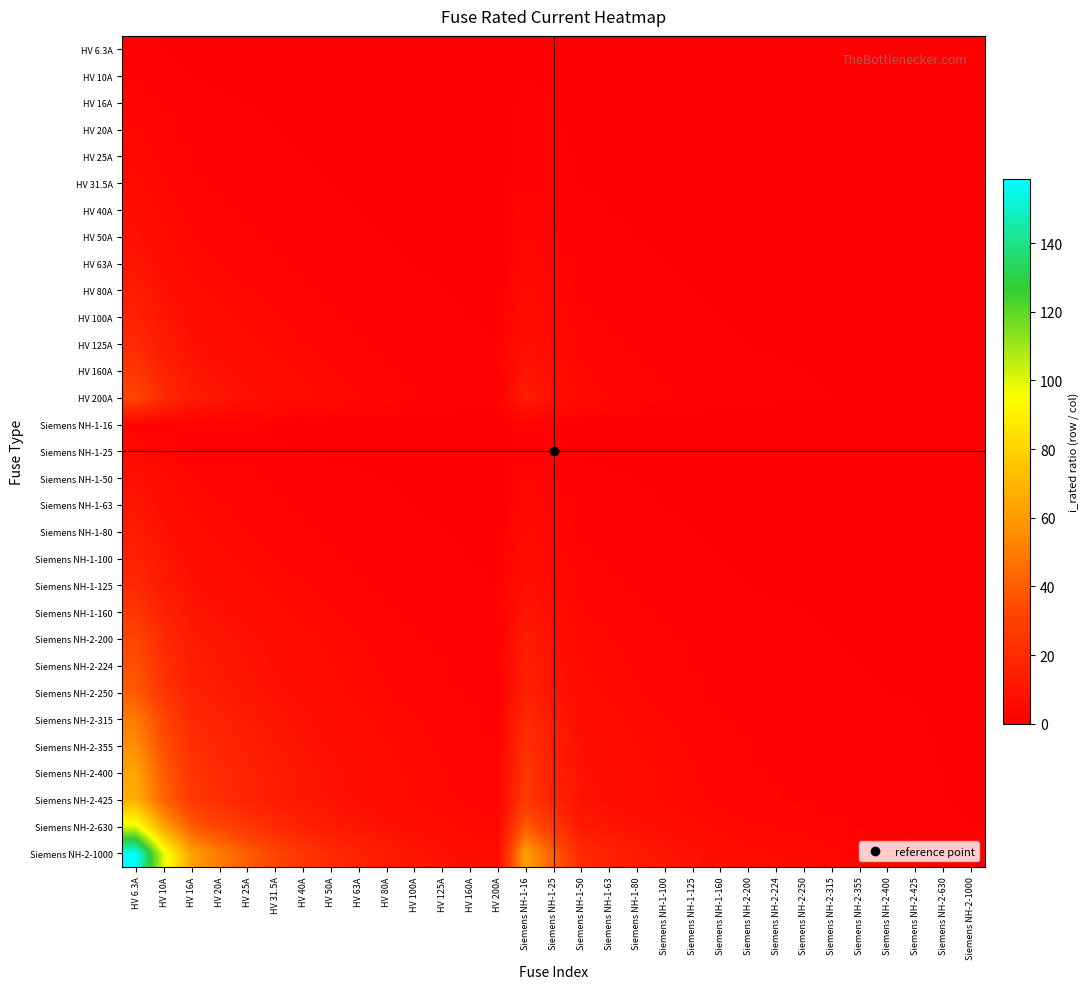

Reading right to left, extract all data points from this chart.

HV 6.3A: Siemens NH-2-1000=0.0	Siemens NH-2-630=0.0	Siemens NH-2-425=0.0	Siemens NH-2-400=0.0	Siemens NH-2-355=0.0	Siemens NH-2-315=0.0	Siemens NH-2-250=0.0	Siemens NH-2-224=0.0	Siemens NH-2-200=0.0	Siemens NH-1-160=0.0	Siemens NH-1-125=0.1	Siemens NH-1-100=0.1	Siemens NH-1-80=0.1	Siemens NH-1-63=0.1	Siemens NH-1-50=0.1	Siemens NH-1-25=0.3	Siemens NH-1-16=0.4	HV 200A=0.0	HV 160A=0.0	HV 125A=0.1	HV 100A=0.1	HV 80A=0.1	HV 63A=0.1	HV 50A=0.1	HV 40A=0.2	HV 31.5A=0.2	HV 25A=0.3	HV 20A=0.3	HV 16A=0.4	HV 10A=0.6	HV 6.3A=1.0
HV 10A: Siemens NH-2-1000=0.0	Siemens NH-2-630=0.0	Siemens NH-2-425=0.0	Siemens NH-2-400=0.0	Siemens NH-2-355=0.0	Siemens NH-2-315=0.0	Siemens NH-2-250=0.0	Siemens NH-2-224=0.0	Siemens NH-2-200=0.1	Siemens NH-1-160=0.1	Siemens NH-1-125=0.1	Siemens NH-1-100=0.1	Siemens NH-1-80=0.1	Siemens NH-1-63=0.2	Siemens NH-1-50=0.2	Siemens NH-1-25=0.4	Siemens NH-1-16=0.6	HV 200A=0.1	HV 160A=0.1	HV 125A=0.1	HV 100A=0.1	HV 80A=0.1	HV 63A=0.2	HV 50A=0.2	HV 40A=0.2	HV 31.5A=0.3	HV 25A=0.4	HV 20A=0.5	HV 16A=0.6	HV 10A=1.0	HV 6.3A=1.6
HV 16A: Siemens NH-2-1000=0.0	Siemens NH-2-630=0.0	Siemens NH-2-425=0.0	Siemens NH-2-400=0.0	Siemens NH-2-355=0.0	Siemens NH-2-315=0.1	Siemens NH-2-250=0.1	Siemens NH-2-224=0.1	Siemens NH-2-200=0.1	Siemens NH-1-160=0.1	Siemens NH-1-125=0.1	Siemens NH-1-100=0.2	Siemens NH-1-80=0.2	Siemens NH-1-63=0.3	Siemens NH-1-50=0.3	Siemens NH-1-25=0.6	Siemens NH-1-16=1.0	HV 200A=0.1	HV 160A=0.1	HV 125A=0.1	HV 100A=0.2	HV 80A=0.2	HV 63A=0.3	HV 50A=0.3	HV 40A=0.4	HV 31.5A=0.5	HV 25A=0.6	HV 20A=0.8	HV 16A=1.0	HV 10A=1.6	HV 6.3A=2.5
HV 20A: Siemens NH-2-1000=0.0	Siemens NH-2-630=0.0	Siemens NH-2-425=0.0	Siemens NH-2-400=0.1	Siemens NH-2-355=0.1	Siemens NH-2-315=0.1	Siemens NH-2-250=0.1	Siemens NH-2-224=0.1	Siemens NH-2-200=0.1	Siemens NH-1-160=0.1	Siemens NH-1-125=0.2	Siemens NH-1-100=0.2	Siemens NH-1-80=0.2	Siemens NH-1-63=0.3	Siemens NH-1-50=0.4	Siemens NH-1-25=0.8	Siemens NH-1-16=1.2	HV 200A=0.1	HV 160A=0.1	HV 125A=0.2	HV 100A=0.2	HV 80A=0.2	HV 63A=0.3	HV 50A=0.4	HV 40A=0.5	HV 31.5A=0.6	HV 25A=0.8	HV 20A=1.0	HV 16A=1.2	HV 10A=2.0	HV 6.3A=3.2
HV 25A: Siemens NH-2-1000=0.0	Siemens NH-2-630=0.0	Siemens NH-2-425=0.1	Siemens NH-2-400=0.1	Siemens NH-2-355=0.1	Siemens NH-2-315=0.1	Siemens NH-2-250=0.1	Siemens NH-2-224=0.1	Siemens NH-2-200=0.1	Siemens NH-1-160=0.2	Siemens NH-1-125=0.2	Siemens NH-1-100=0.2	Siemens NH-1-80=0.3	Siemens NH-1-63=0.4	Siemens NH-1-50=0.5	Siemens NH-1-25=1.0	Siemens NH-1-16=1.6	HV 200A=0.1	HV 160A=0.2	HV 125A=0.2	HV 100A=0.2	HV 80A=0.3	HV 63A=0.4	HV 50A=0.5	HV 40A=0.6	HV 31.5A=0.8	HV 25A=1.0	HV 20A=1.2	HV 16A=1.6	HV 10A=2.5	HV 6.3A=4.0
HV 31.5A: Siemens NH-2-1000=0.0	Siemens NH-2-630=0.1	Siemens NH-2-425=0.1	Siemens NH-2-400=0.1	Siemens NH-2-355=0.1	Siemens NH-2-315=0.1	Siemens NH-2-250=0.1	Siemens NH-2-224=0.1	Siemens NH-2-200=0.2	Siemens NH-1-160=0.2	Siemens NH-1-125=0.3	Siemens NH-1-100=0.3	Siemens NH-1-80=0.4	Siemens NH-1-63=0.5	Siemens NH-1-50=0.6	Siemens NH-1-25=1.3	Siemens NH-1-16=2.0	HV 200A=0.2	HV 160A=0.2	HV 125A=0.3	HV 100A=0.3	HV 80A=0.4	HV 63A=0.5	HV 50A=0.6	HV 40A=0.8	HV 31.5A=1.0	HV 25A=1.3	HV 20A=1.6	HV 16A=2.0	HV 10A=3.1	HV 6.3A=5.0
HV 40A: Siemens NH-2-1000=0.0	Siemens NH-2-630=0.1	Siemens NH-2-425=0.1	Siemens NH-2-400=0.1	Siemens NH-2-355=0.1	Siemens NH-2-315=0.1	Siemens NH-2-250=0.2	Siemens NH-2-224=0.2	Siemens NH-2-200=0.2	Siemens NH-1-160=0.2	Siemens NH-1-125=0.3	Siemens NH-1-100=0.4	Siemens NH-1-80=0.5	Siemens NH-1-63=0.6	Siemens NH-1-50=0.8	Siemens NH-1-25=1.6	Siemens NH-1-16=2.5	HV 200A=0.2	HV 160A=0.2	HV 125A=0.3	HV 100A=0.4	HV 80A=0.5	HV 63A=0.6	HV 50A=0.8	HV 40A=1.0	HV 31.5A=1.3	HV 25A=1.6	HV 20A=2.0	HV 16A=2.5	HV 10A=4.0	HV 6.3A=6.3
HV 50A: Siemens NH-2-1000=0.1	Siemens NH-2-630=0.1	Siemens NH-2-425=0.1	Siemens NH-2-400=0.1	Siemens NH-2-355=0.1	Siemens NH-2-315=0.2	Siemens NH-2-250=0.2	Siemens NH-2-224=0.2	Siemens NH-2-200=0.2	Siemens NH-1-160=0.3	Siemens NH-1-125=0.4	Siemens NH-1-100=0.5	Siemens NH-1-80=0.6	Siemens NH-1-63=0.8	Siemens NH-1-50=1.0	Siemens NH-1-25=2.0	Siemens NH-1-16=3.1	HV 200A=0.2	HV 160A=0.3	HV 125A=0.4	HV 100A=0.5	HV 80A=0.6	HV 63A=0.8	HV 50A=1.0	HV 40A=1.2	HV 31.5A=1.6	HV 25A=2.0	HV 20A=2.5	HV 16A=3.1	HV 10A=5.0	HV 6.3A=7.9
HV 63A: Siemens NH-2-1000=0.1	Siemens NH-2-630=0.1	Siemens NH-2-425=0.1	Siemens NH-2-400=0.2	Siemens NH-2-355=0.2	Siemens NH-2-315=0.2	Siemens NH-2-250=0.3	Siemens NH-2-224=0.3	Siemens NH-2-200=0.3	Siemens NH-1-160=0.4	Siemens NH-1-125=0.5	Siemens NH-1-100=0.6	Siemens NH-1-80=0.8	Siemens NH-1-63=1.0	Siemens NH-1-50=1.3	Siemens NH-1-25=2.5	Siemens NH-1-16=3.9	HV 200A=0.3	HV 160A=0.4	HV 125A=0.5	HV 100A=0.6	HV 80A=0.8	HV 63A=1.0	HV 50A=1.3	HV 40A=1.6	HV 31.5A=2.0	HV 25A=2.5	HV 20A=3.1	HV 16A=3.9	HV 10A=6.3	HV 6.3A=10.0
HV 80A: Siemens NH-2-1000=0.1	Siemens NH-2-630=0.1	Siemens NH-2-425=0.2	Siemens NH-2-400=0.2	Siemens NH-2-355=0.2	Siemens NH-2-315=0.3	Siemens NH-2-250=0.3	Siemens NH-2-224=0.4	Siemens NH-2-200=0.4	Siemens NH-1-160=0.5	Siemens NH-1-125=0.6	Siemens NH-1-100=0.8	Siemens NH-1-80=1.0	Siemens NH-1-63=1.3	Siemens NH-1-50=1.6	Siemens NH-1-25=3.2	Siemens NH-1-16=5.0	HV 200A=0.4	HV 160A=0.5	HV 125A=0.6	HV 100A=0.8	HV 80A=1.0	HV 63A=1.3	HV 50A=1.6	HV 40A=2.0	HV 31.5A=2.5	HV 25A=3.2	HV 20A=4.0	HV 16A=5.0	HV 10A=8.0	HV 6.3A=12.7
HV 100A: Siemens NH-2-1000=0.1	Siemens NH-2-630=0.2	Siemens NH-2-425=0.2	Siemens NH-2-400=0.2	Siemens NH-2-355=0.3	Siemens NH-2-315=0.3	Siemens NH-2-250=0.4	Siemens NH-2-224=0.4	Siemens NH-2-200=0.5	Siemens NH-1-160=0.6	Siemens NH-1-125=0.8	Siemens NH-1-100=1.0	Siemens NH-1-80=1.2	Siemens NH-1-63=1.6	Siemens NH-1-50=2.0	Siemens NH-1-25=4.0	Siemens NH-1-16=6.2	HV 200A=0.5	HV 160A=0.6	HV 125A=0.8	HV 100A=1.0	HV 80A=1.2	HV 63A=1.6	HV 50A=2.0	HV 40A=2.5	HV 31.5A=3.2	HV 25A=4.0	HV 20A=5.0	HV 16A=6.2	HV 10A=10.0	HV 6.3A=15.9
HV 125A: Siemens NH-2-1000=0.1	Siemens NH-2-630=0.2	Siemens NH-2-425=0.3	Siemens NH-2-400=0.3	Siemens NH-2-355=0.4	Siemens NH-2-315=0.4	Siemens NH-2-250=0.5	Siemens NH-2-224=0.6	Siemens NH-2-200=0.6	Siemens NH-1-160=0.8	Siemens NH-1-125=1.0	Siemens NH-1-100=1.2	Siemens NH-1-80=1.6	Siemens NH-1-63=2.0	Siemens NH-1-50=2.5	Siemens NH-1-25=5.0	Siemens NH-1-16=7.8	HV 200A=0.6	HV 160A=0.8	HV 125A=1.0	HV 100A=1.2	HV 80A=1.6	HV 63A=2.0	HV 50A=2.5	HV 40A=3.1	HV 31.5A=4.0	HV 25A=5.0	HV 20A=6.2	HV 16A=7.8	HV 10A=12.5	HV 6.3A=19.8
HV 160A: Siemens NH-2-1000=0.2	Siemens NH-2-630=0.3	Siemens NH-2-425=0.4	Siemens NH-2-400=0.4	Siemens NH-2-355=0.5	Siemens NH-2-315=0.5	Siemens NH-2-250=0.6	Siemens NH-2-224=0.7	Siemens NH-2-200=0.8	Siemens NH-1-160=1.0	Siemens NH-1-125=1.3	Siemens NH-1-100=1.6	Siemens NH-1-80=2.0	Siemens NH-1-63=2.5	Siemens NH-1-50=3.2	Siemens NH-1-25=6.4	Siemens NH-1-16=10.0	HV 200A=0.8	HV 160A=1.0	HV 125A=1.3	HV 100A=1.6	HV 80A=2.0	HV 63A=2.5	HV 50A=3.2	HV 40A=4.0	HV 31.5A=5.1	HV 25A=6.4	HV 20A=8.0	HV 16A=10.0	HV 10A=16.0	HV 6.3A=25.4
HV 200A: Siemens NH-2-1000=0.2	Siemens NH-2-630=0.3	Siemens NH-2-425=0.5	Siemens NH-2-400=0.5	Siemens NH-2-355=0.6	Siemens NH-2-315=0.6	Siemens NH-2-250=0.8	Siemens NH-2-224=0.9	Siemens NH-2-200=1.0	Siemens NH-1-160=1.2	Siemens NH-1-125=1.6	Siemens NH-1-100=2.0	Siemens NH-1-80=2.5	Siemens NH-1-63=3.2	Siemens NH-1-50=4.0	Siemens NH-1-25=8.0	Siemens NH-1-16=12.5	HV 200A=1.0	HV 160A=1.2	HV 125A=1.6	HV 100A=2.0	HV 80A=2.5	HV 63A=3.2	HV 50A=4.0	HV 40A=5.0	HV 31.5A=6.3	HV 25A=8.0	HV 20A=10.0	HV 16A=12.5	HV 10A=20.0	HV 6.3A=31.7
Siemens NH-1-16: Siemens NH-2-1000=0.0	Siemens NH-2-630=0.0	Siemens NH-2-425=0.0	Siemens NH-2-400=0.0	Siemens NH-2-355=0.0	Siemens NH-2-315=0.1	Siemens NH-2-250=0.1	Siemens NH-2-224=0.1	Siemens NH-2-200=0.1	Siemens NH-1-160=0.1	Siemens NH-1-125=0.1	Siemens NH-1-100=0.2	Siemens NH-1-80=0.2	Siemens NH-1-63=0.3	Siemens NH-1-50=0.3	Siemens NH-1-25=0.6	Siemens NH-1-16=1.0	HV 200A=0.1	HV 160A=0.1	HV 125A=0.1	HV 100A=0.2	HV 80A=0.2	HV 63A=0.3	HV 50A=0.3	HV 40A=0.4	HV 31.5A=0.5	HV 25A=0.6	HV 20A=0.8	HV 16A=1.0	HV 10A=1.6	HV 6.3A=2.5
Siemens NH-1-25: Siemens NH-2-1000=0.0	Siemens NH-2-630=0.0	Siemens NH-2-425=0.1	Siemens NH-2-400=0.1	Siemens NH-2-355=0.1	Siemens NH-2-315=0.1	Siemens NH-2-250=0.1	Siemens NH-2-224=0.1	Siemens NH-2-200=0.1	Siemens NH-1-160=0.2	Siemens NH-1-125=0.2	Siemens NH-1-100=0.2	Siemens NH-1-80=0.3	Siemens NH-1-63=0.4	Siemens NH-1-50=0.5	Siemens NH-1-25=1.0	Siemens NH-1-16=1.6	HV 200A=0.1	HV 160A=0.2	HV 125A=0.2	HV 100A=0.2	HV 80A=0.3	HV 63A=0.4	HV 50A=0.5	HV 40A=0.6	HV 31.5A=0.8	HV 25A=1.0	HV 20A=1.2	HV 16A=1.6	HV 10A=2.5	HV 6.3A=4.0
Siemens NH-1-50: Siemens NH-2-1000=0.1	Siemens NH-2-630=0.1	Siemens NH-2-425=0.1	Siemens NH-2-400=0.1	Siemens NH-2-355=0.1	Siemens NH-2-315=0.2	Siemens NH-2-250=0.2	Siemens NH-2-224=0.2	Siemens NH-2-200=0.2	Siemens NH-1-160=0.3	Siemens NH-1-125=0.4	Siemens NH-1-100=0.5	Siemens NH-1-80=0.6	Siemens NH-1-63=0.8	Siemens NH-1-50=1.0	Siemens NH-1-25=2.0	Siemens NH-1-16=3.1	HV 200A=0.2	HV 160A=0.3	HV 125A=0.4	HV 100A=0.5	HV 80A=0.6	HV 63A=0.8	HV 50A=1.0	HV 40A=1.2	HV 31.5A=1.6	HV 25A=2.0	HV 20A=2.5	HV 16A=3.1	HV 10A=5.0	HV 6.3A=7.9
Siemens NH-1-63: Siemens NH-2-1000=0.1	Siemens NH-2-630=0.1	Siemens NH-2-425=0.1	Siemens NH-2-400=0.2	Siemens NH-2-355=0.2	Siemens NH-2-315=0.2	Siemens NH-2-250=0.3	Siemens NH-2-224=0.3	Siemens NH-2-200=0.3	Siemens NH-1-160=0.4	Siemens NH-1-125=0.5	Siemens NH-1-100=0.6	Siemens NH-1-80=0.8	Siemens NH-1-63=1.0	Siemens NH-1-50=1.3	Siemens NH-1-25=2.5	Siemens NH-1-16=3.9	HV 200A=0.3	HV 160A=0.4	HV 125A=0.5	HV 100A=0.6	HV 80A=0.8	HV 63A=1.0	HV 50A=1.3	HV 40A=1.6	HV 31.5A=2.0	HV 25A=2.5	HV 20A=3.1	HV 16A=3.9	HV 10A=6.3	HV 6.3A=10.0
Siemens NH-1-80: Siemens NH-2-1000=0.1	Siemens NH-2-630=0.1	Siemens NH-2-425=0.2	Siemens NH-2-400=0.2	Siemens NH-2-355=0.2	Siemens NH-2-315=0.3	Siemens NH-2-250=0.3	Siemens NH-2-224=0.4	Siemens NH-2-200=0.4	Siemens NH-1-160=0.5	Siemens NH-1-125=0.6	Siemens NH-1-100=0.8	Siemens NH-1-80=1.0	Siemens NH-1-63=1.3	Siemens NH-1-50=1.6	Siemens NH-1-25=3.2	Siemens NH-1-16=5.0	HV 200A=0.4	HV 160A=0.5	HV 125A=0.6	HV 100A=0.8	HV 80A=1.0	HV 63A=1.3	HV 50A=1.6	HV 40A=2.0	HV 31.5A=2.5	HV 25A=3.2	HV 20A=4.0	HV 16A=5.0	HV 10A=8.0	HV 6.3A=12.7
Siemens NH-1-100: Siemens NH-2-1000=0.1	Siemens NH-2-630=0.2	Siemens NH-2-425=0.2	Siemens NH-2-400=0.2	Siemens NH-2-355=0.3	Siemens NH-2-315=0.3	Siemens NH-2-250=0.4	Siemens NH-2-224=0.4	Siemens NH-2-200=0.5	Siemens NH-1-160=0.6	Siemens NH-1-125=0.8	Siemens NH-1-100=1.0	Siemens NH-1-80=1.2	Siemens NH-1-63=1.6	Siemens NH-1-50=2.0	Siemens NH-1-25=4.0	Siemens NH-1-16=6.2	HV 200A=0.5	HV 160A=0.6	HV 125A=0.8	HV 100A=1.0	HV 80A=1.2	HV 63A=1.6	HV 50A=2.0	HV 40A=2.5	HV 31.5A=3.2	HV 25A=4.0	HV 20A=5.0	HV 16A=6.2	HV 10A=10.0	HV 6.3A=15.9
Siemens NH-1-125: Siemens NH-2-1000=0.1	Siemens NH-2-630=0.2	Siemens NH-2-425=0.3	Siemens NH-2-400=0.3	Siemens NH-2-355=0.4	Siemens NH-2-315=0.4	Siemens NH-2-250=0.5	Siemens NH-2-224=0.6	Siemens NH-2-200=0.6	Siemens NH-1-160=0.8	Siemens NH-1-125=1.0	Siemens NH-1-100=1.2	Siemens NH-1-80=1.6	Siemens NH-1-63=2.0	Siemens NH-1-50=2.5	Siemens NH-1-25=5.0	Siemens NH-1-16=7.8	HV 200A=0.6	HV 160A=0.8	HV 125A=1.0	HV 100A=1.2	HV 80A=1.6	HV 63A=2.0	HV 50A=2.5	HV 40A=3.1	HV 31.5A=4.0	HV 25A=5.0	HV 20A=6.2	HV 16A=7.8	HV 10A=12.5	HV 6.3A=19.8
Siemens NH-1-160: Siemens NH-2-1000=0.2	Siemens NH-2-630=0.3	Siemens NH-2-425=0.4	Siemens NH-2-400=0.4	Siemens NH-2-355=0.5	Siemens NH-2-315=0.5	Siemens NH-2-250=0.6	Siemens NH-2-224=0.7	Siemens NH-2-200=0.8	Siemens NH-1-160=1.0	Siemens NH-1-125=1.3	Siemens NH-1-100=1.6	Siemens NH-1-80=2.0	Siemens NH-1-63=2.5	Siemens NH-1-50=3.2	Siemens NH-1-25=6.4	Siemens NH-1-16=10.0	HV 200A=0.8	HV 160A=1.0	HV 125A=1.3	HV 100A=1.6	HV 80A=2.0	HV 63A=2.5	HV 50A=3.2	HV 40A=4.0	HV 31.5A=5.1	HV 25A=6.4	HV 20A=8.0	HV 16A=10.0	HV 10A=16.0	HV 6.3A=25.4
Siemens NH-2-200: Siemens NH-2-1000=0.2	Siemens NH-2-630=0.3	Siemens NH-2-425=0.5	Siemens NH-2-400=0.5	Siemens NH-2-355=0.6	Siemens NH-2-315=0.6	Siemens NH-2-250=0.8	Siemens NH-2-224=0.9	Siemens NH-2-200=1.0	Siemens NH-1-160=1.2	Siemens NH-1-125=1.6	Siemens NH-1-100=2.0	Siemens NH-1-80=2.5	Siemens NH-1-63=3.2	Siemens NH-1-50=4.0	Siemens NH-1-25=8.0	Siemens NH-1-16=12.5	HV 200A=1.0	HV 160A=1.2	HV 125A=1.6	HV 100A=2.0	HV 80A=2.5	HV 63A=3.2	HV 50A=4.0	HV 40A=5.0	HV 31.5A=6.3	HV 25A=8.0	HV 20A=10.0	HV 16A=12.5	HV 10A=20.0	HV 6.3A=31.7
Siemens NH-2-224: Siemens NH-2-1000=0.2	Siemens NH-2-630=0.4	Siemens NH-2-425=0.5	Siemens NH-2-400=0.6	Siemens NH-2-355=0.6	Siemens NH-2-315=0.7	Siemens NH-2-250=0.9	Siemens NH-2-224=1.0	Siemens NH-2-200=1.1	Siemens NH-1-160=1.4	Siemens NH-1-125=1.8	Siemens NH-1-100=2.2	Siemens NH-1-80=2.8	Siemens NH-1-63=3.6	Siemens NH-1-50=4.5	Siemens NH-1-25=9.0	Siemens NH-1-16=14.0	HV 200A=1.1	HV 160A=1.4	HV 125A=1.8	HV 100A=2.2	HV 80A=2.8	HV 63A=3.6	HV 50A=4.5	HV 40A=5.6	HV 31.5A=7.1	HV 25A=9.0	HV 20A=11.2	HV 16A=14.0	HV 10A=22.4	HV 6.3A=35.6
Siemens NH-2-250: Siemens NH-2-1000=0.2	Siemens NH-2-630=0.4	Siemens NH-2-425=0.6	Siemens NH-2-400=0.6	Siemens NH-2-355=0.7	Siemens NH-2-315=0.8	Siemens NH-2-250=1.0	Siemens NH-2-224=1.1	Siemens NH-2-200=1.2	Siemens NH-1-160=1.6	Siemens NH-1-125=2.0	Siemens NH-1-100=2.5	Siemens NH-1-80=3.1	Siemens NH-1-63=4.0	Siemens NH-1-50=5.0	Siemens NH-1-25=10.0	Siemens NH-1-16=15.6	HV 200A=1.2	HV 160A=1.6	HV 125A=2.0	HV 100A=2.5	HV 80A=3.1	HV 63A=4.0	HV 50A=5.0	HV 40A=6.2	HV 31.5A=7.9	HV 25A=10.0	HV 20A=12.5	HV 16A=15.6	HV 10A=25.0	HV 6.3A=39.7
Siemens NH-2-315: Siemens NH-2-1000=0.3	Siemens NH-2-630=0.5	Siemens NH-2-425=0.7	Siemens NH-2-400=0.8	Siemens NH-2-355=0.9	Siemens NH-2-315=1.0	Siemens NH-2-250=1.3	Siemens NH-2-224=1.4	Siemens NH-2-200=1.6	Siemens NH-1-160=2.0	Siemens NH-1-125=2.5	Siemens NH-1-100=3.1	Siemens NH-1-80=3.9	Siemens NH-1-63=5.0	Siemens NH-1-50=6.3	Siemens NH-1-25=12.6	Siemens NH-1-16=19.7	HV 200A=1.6	HV 160A=2.0	HV 125A=2.5	HV 100A=3.1	HV 80A=3.9	HV 63A=5.0	HV 50A=6.3	HV 40A=7.9	HV 31.5A=10.0	HV 25A=12.6	HV 20A=15.8	HV 16A=19.7	HV 10A=31.5	HV 6.3A=50.0
Siemens NH-2-355: Siemens NH-2-1000=0.4	Siemens NH-2-630=0.6	Siemens NH-2-425=0.8	Siemens NH-2-400=0.9	Siemens NH-2-355=1.0	Siemens NH-2-315=1.1	Siemens NH-2-250=1.4	Siemens NH-2-224=1.6	Siemens NH-2-200=1.8	Siemens NH-1-160=2.2	Siemens NH-1-125=2.8	Siemens NH-1-100=3.5	Siemens NH-1-80=4.4	Siemens NH-1-63=5.6	Siemens NH-1-50=7.1	Siemens NH-1-25=14.2	Siemens NH-1-16=22.2	HV 200A=1.8	HV 160A=2.2	HV 125A=2.8	HV 100A=3.5	HV 80A=4.4	HV 63A=5.6	HV 50A=7.1	HV 40A=8.9	HV 31.5A=11.3	HV 25A=14.2	HV 20A=17.8	HV 16A=22.2	HV 10A=35.5	HV 6.3A=56.3
Siemens NH-2-400: Siemens NH-2-1000=0.4	Siemens NH-2-630=0.6	Siemens NH-2-425=0.9	Siemens NH-2-400=1.0	Siemens NH-2-355=1.1	Siemens NH-2-315=1.3	Siemens NH-2-250=1.6	Siemens NH-2-224=1.8	Siemens NH-2-200=2.0	Siemens NH-1-160=2.5	Siemens NH-1-125=3.2	Siemens NH-1-100=4.0	Siemens NH-1-80=5.0	Siemens NH-1-63=6.3	Siemens NH-1-50=8.0	Siemens NH-1-25=16.0	Siemens NH-1-16=25.0	HV 200A=2.0	HV 160A=2.5	HV 125A=3.2	HV 100A=4.0	HV 80A=5.0	HV 63A=6.3	HV 50A=8.0	HV 40A=10.0	HV 31.5A=12.7	HV 25A=16.0	HV 20A=20.0	HV 16A=25.0	HV 10A=40.0	HV 6.3A=63.5
Siemens NH-2-425: Siemens NH-2-1000=0.4	Siemens NH-2-630=0.7	Siemens NH-2-425=1.0	Siemens NH-2-400=1.1	Siemens NH-2-355=1.2	Siemens NH-2-315=1.3	Siemens NH-2-250=1.7	Siemens NH-2-224=1.9	Siemens NH-2-200=2.1	Siemens NH-1-160=2.7	Siemens NH-1-125=3.4	Siemens NH-1-100=4.2	Siemens NH-1-80=5.3	Siemens NH-1-63=6.7	Siemens NH-1-50=8.5	Siemens NH-1-25=17.0	Siemens NH-1-16=26.6	HV 200A=2.1	HV 160A=2.7	HV 125A=3.4	HV 100A=4.2	HV 80A=5.3	HV 63A=6.7	HV 50A=8.5	HV 40A=10.6	HV 31.5A=13.5	HV 25A=17.0	HV 20A=21.2	HV 16A=26.6	HV 10A=42.5	HV 6.3A=67.5
Siemens NH-2-630: Siemens NH-2-1000=0.6	Siemens NH-2-630=1.0	Siemens NH-2-425=1.5	Siemens NH-2-400=1.6	Siemens NH-2-355=1.8	Siemens NH-2-315=2.0	Siemens NH-2-250=2.5	Siemens NH-2-224=2.8	Siemens NH-2-200=3.1	Siemens NH-1-160=3.9	Siemens NH-1-125=5.0	Siemens NH-1-100=6.3	Siemens NH-1-80=7.9	Siemens NH-1-63=10.0	Siemens NH-1-50=12.6	Siemens NH-1-25=25.2	Siemens NH-1-16=39.4	HV 200A=3.1	HV 160A=3.9	HV 125A=5.0	HV 100A=6.3	HV 80A=7.9	HV 63A=10.0	HV 50A=12.6	HV 40A=15.8	HV 31.5A=20.0	HV 25A=25.2	HV 20A=31.5	HV 16A=39.4	HV 10A=63.0	HV 6.3A=100.0
Siemens NH-2-1000: Siemens NH-2-1000=1.0	Siemens NH-2-630=1.6	Siemens NH-2-425=2.4	Siemens NH-2-400=2.5	Siemens NH-2-355=2.8	Siemens NH-2-315=3.2	Siemens NH-2-250=4.0	Siemens NH-2-224=4.5	Siemens NH-2-200=5.0	Siemens NH-1-160=6.2	Siemens NH-1-125=8.0	Siemens NH-1-100=10.0	Siemens NH-1-80=12.5	Siemens NH-1-63=15.9	Siemens NH-1-50=20.0	Siemens NH-1-25=40.0	Siemens NH-1-16=62.5	HV 200A=5.0	HV 160A=6.2	HV 125A=8.0	HV 100A=10.0	HV 80A=12.5	HV 63A=15.9	HV 50A=20.0	HV 40A=25.0	HV 31.5A=31.7	HV 25A=40.0	HV 20A=50.0	HV 16A=62.5	HV 10A=100.0	HV 6.3A=158.7